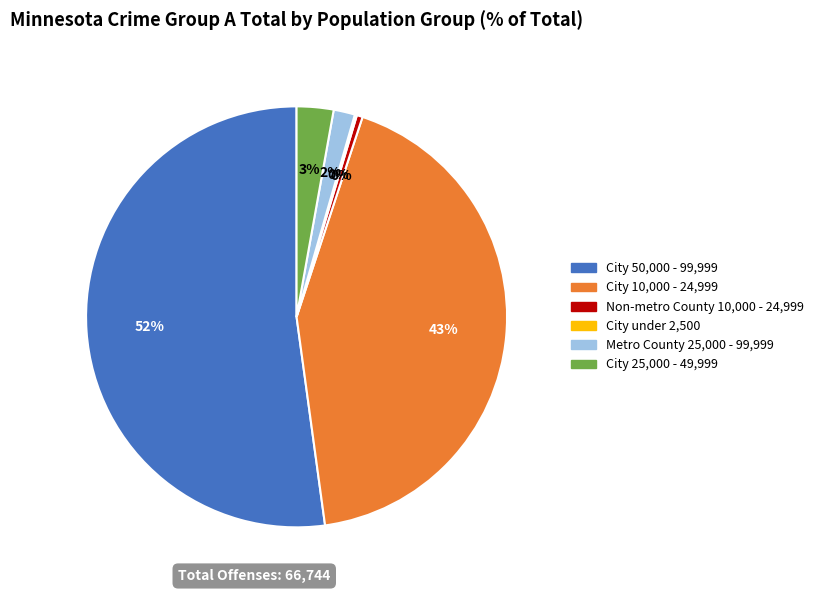

What percentage is the City 25,000 - 49,999 slice, to the nearest percent?

3%